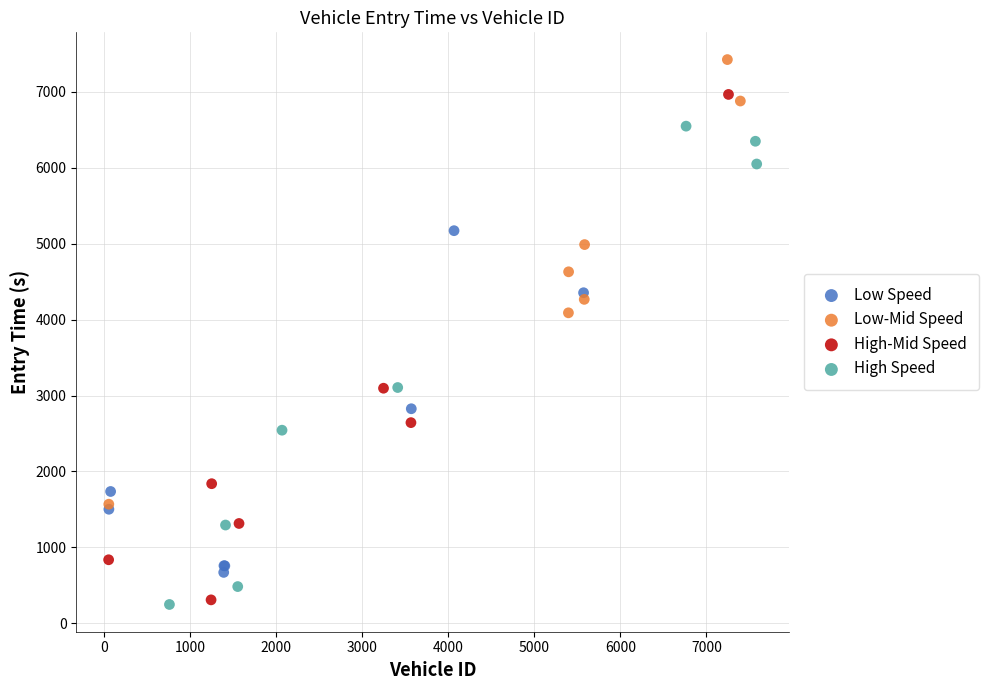

Which series contains the highest Y value?

Low-Mid Speed